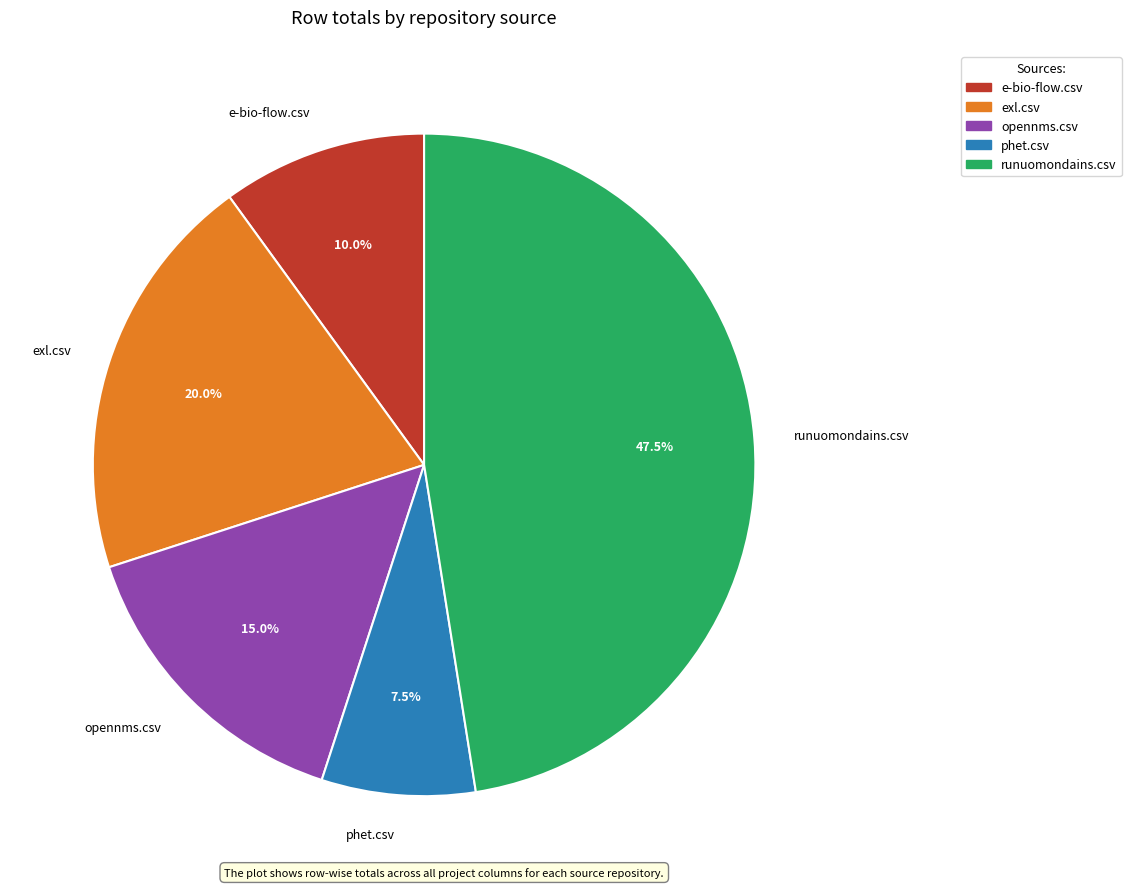

Is the sum of opennms.csv and e-bio-flow.csv greater than half?

No